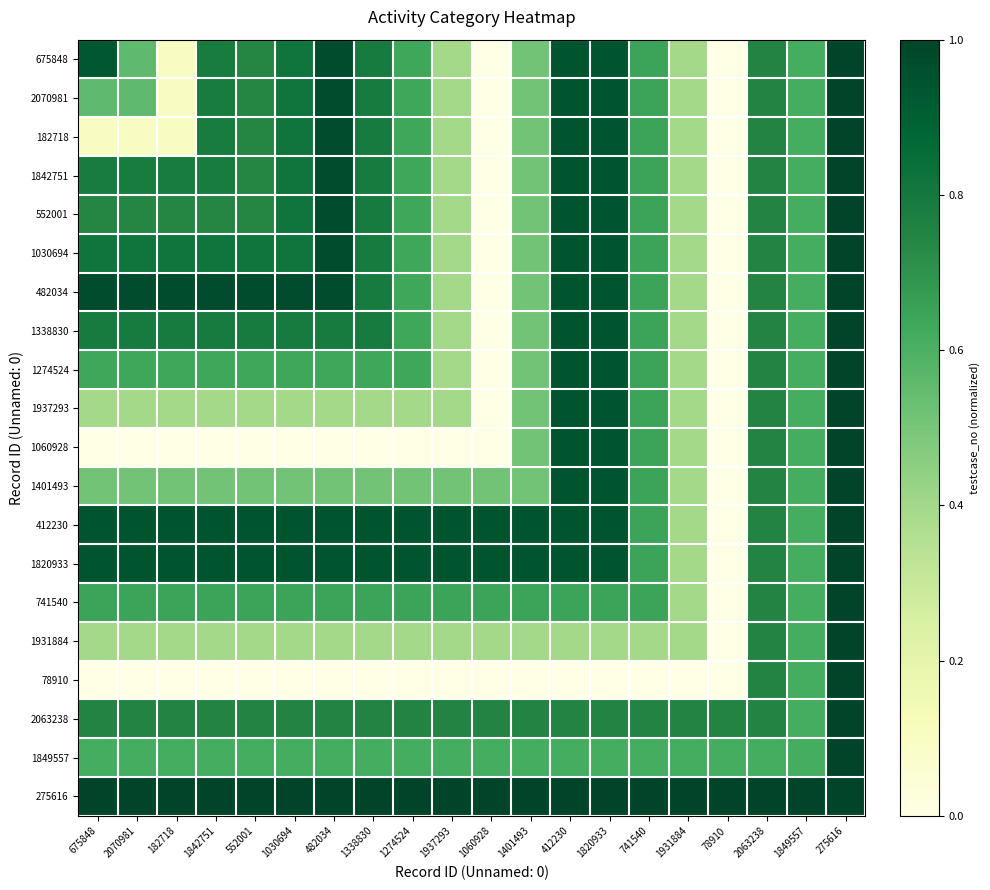

Which series has the largest range (max minus min)?

675848